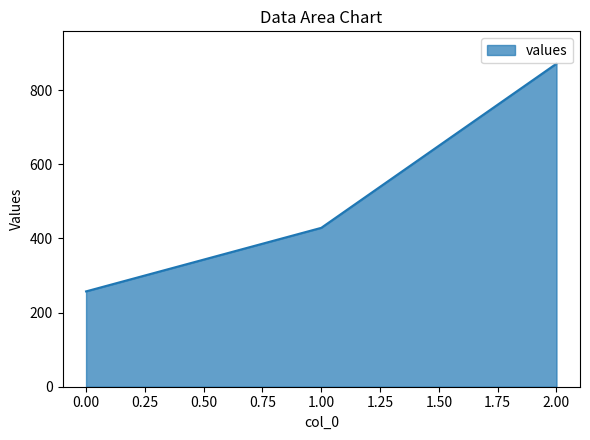

Rank the categories by value from highest to lowest.

2.00, 1.00, 0.00